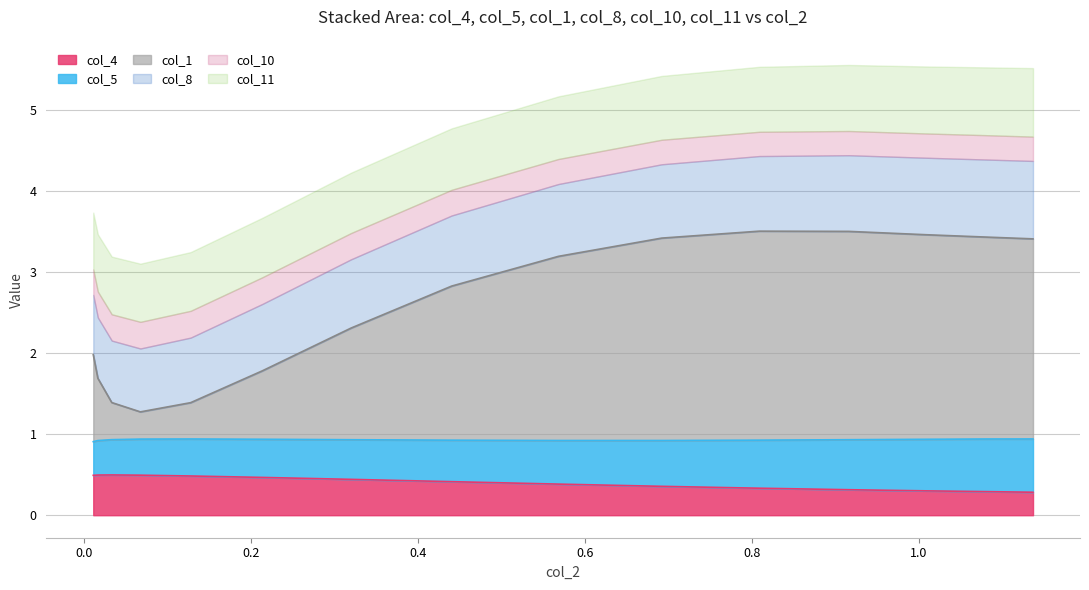

At how many categories does at least one series exceed 1?

10